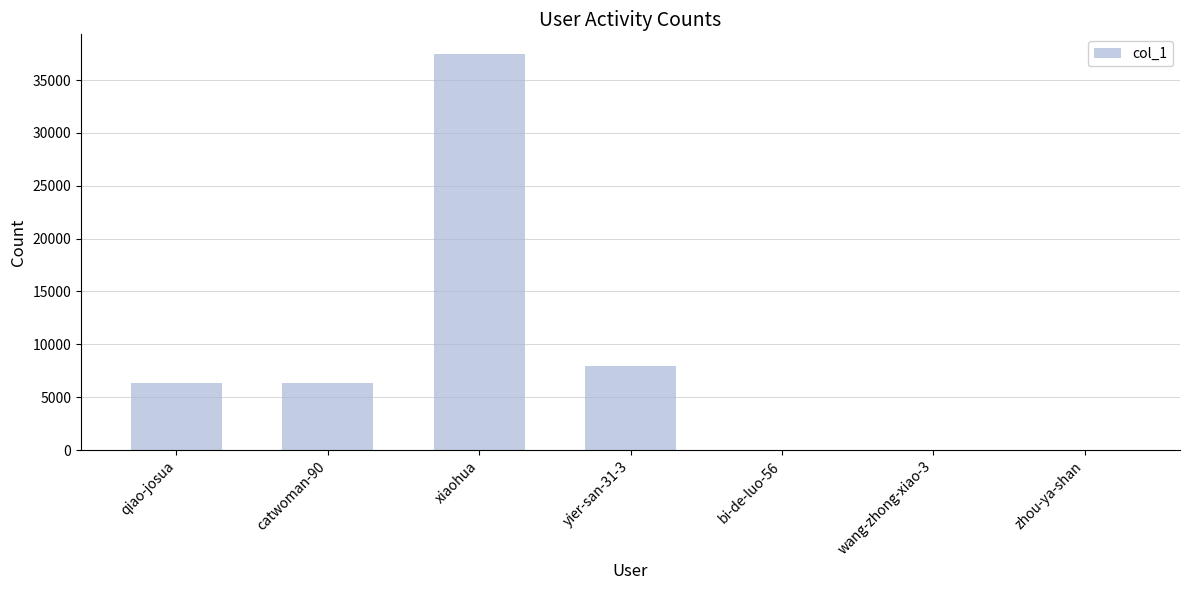

What is the change in value from wang-zhong-xiao-3 to zhou-ya-shan?

+18